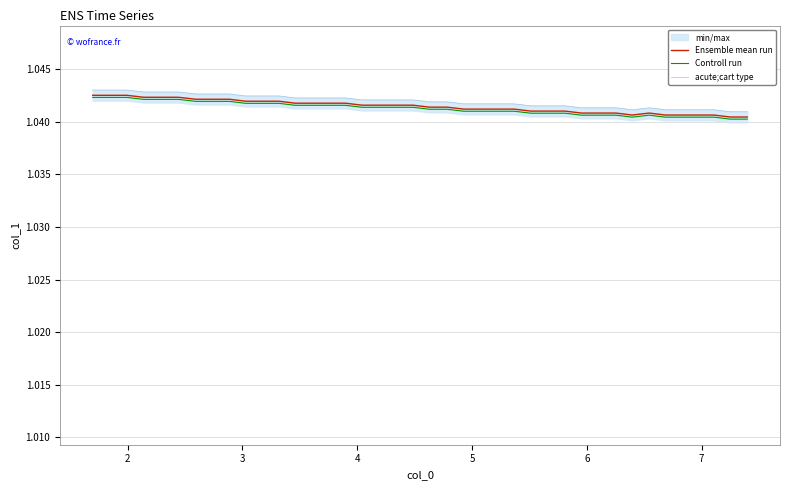

Reading right to left, list all the values displayed in this chart.

Ensemble mean run: 1.0	1.0	1.0	1.0	1.0	1.0	1.0	1.0	1.0	1.0	1.0	1.0	1.0	1.0	1.0	1.0	1.0	1.0	1.0	1.0	1.0	1.0	1.0	1.0	1.0	1.0	1.0	1.0	1.0	1.0	1.0	1.0	1.0	1.0	1.0	1.0	1.0	1.0	1.0	1.0
Controll run: 1.0	1.0	1.0	1.0	1.0	1.0	1.0	1.0	1.0	1.0	1.0	1.0	1.0	1.0	1.0	1.0	1.0	1.0	1.0	1.0	1.0	1.0	1.0	1.0	1.0	1.0	1.0	1.0	1.0	1.0	1.0	1.0	1.0	1.0	1.0	1.0	1.0	1.0	1.0	1.0
acute;cart type: 1.0	1.0	1.0	1.0	1.0	1.0	1.0	1.0	1.0	1.0	1.0	1.0	1.0	1.0	1.0	1.0	1.0	1.0	1.0	1.0	1.0	1.0	1.0	1.0	1.0	1.0	1.0	1.0	1.0	1.0	1.0	1.0	1.0	1.0	1.0	1.0	1.0	1.0	1.0	1.0